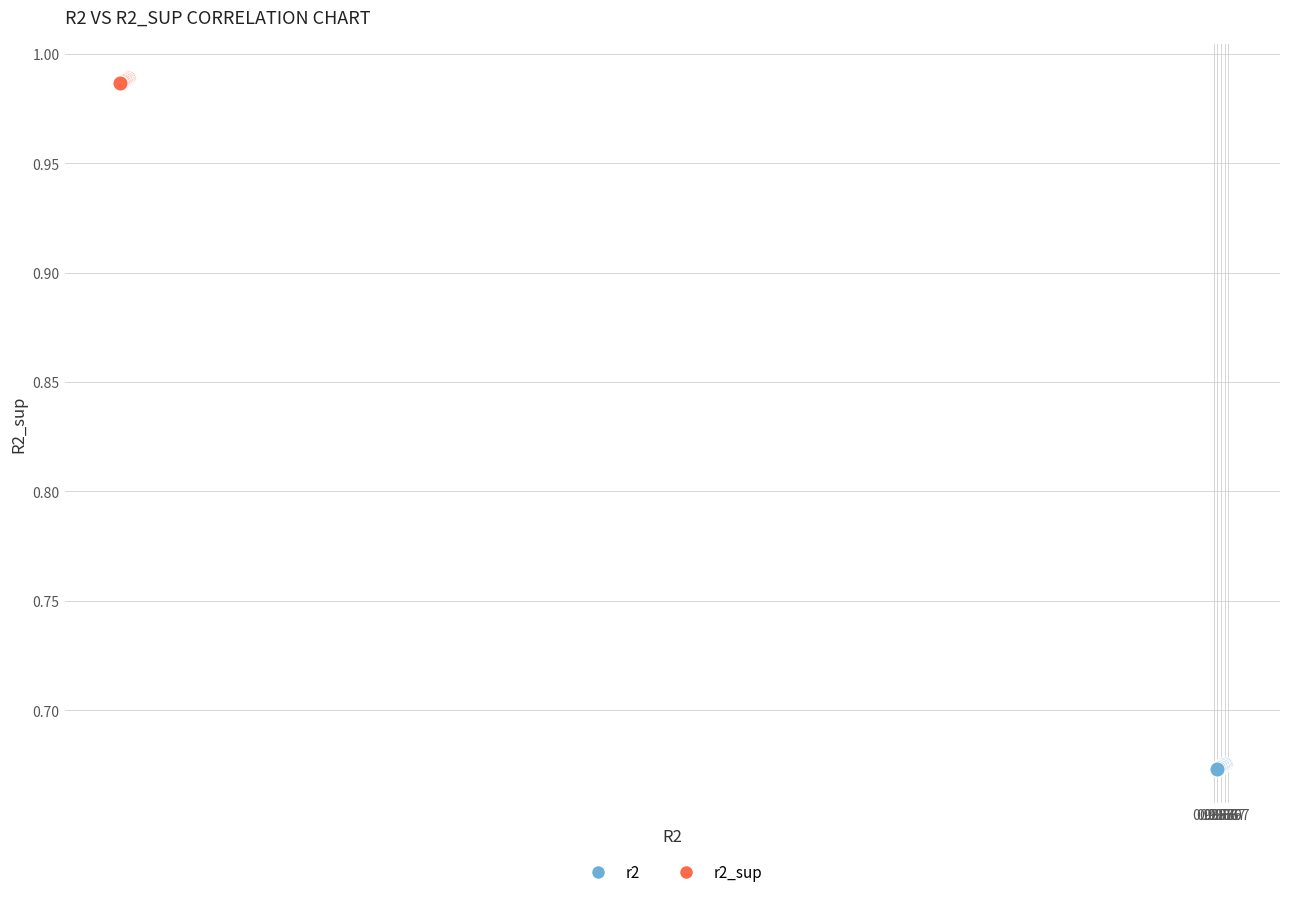

Which series contains the highest Y value?

r2_sup